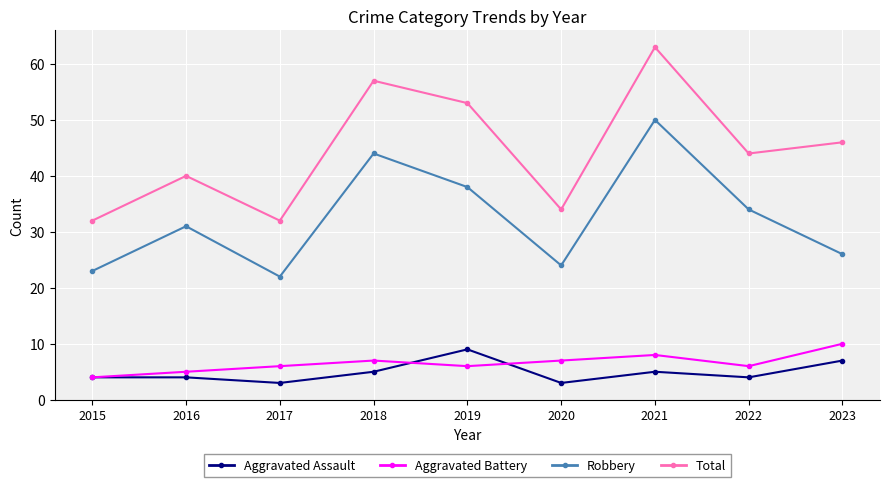

What is the greatest value displayed?

63